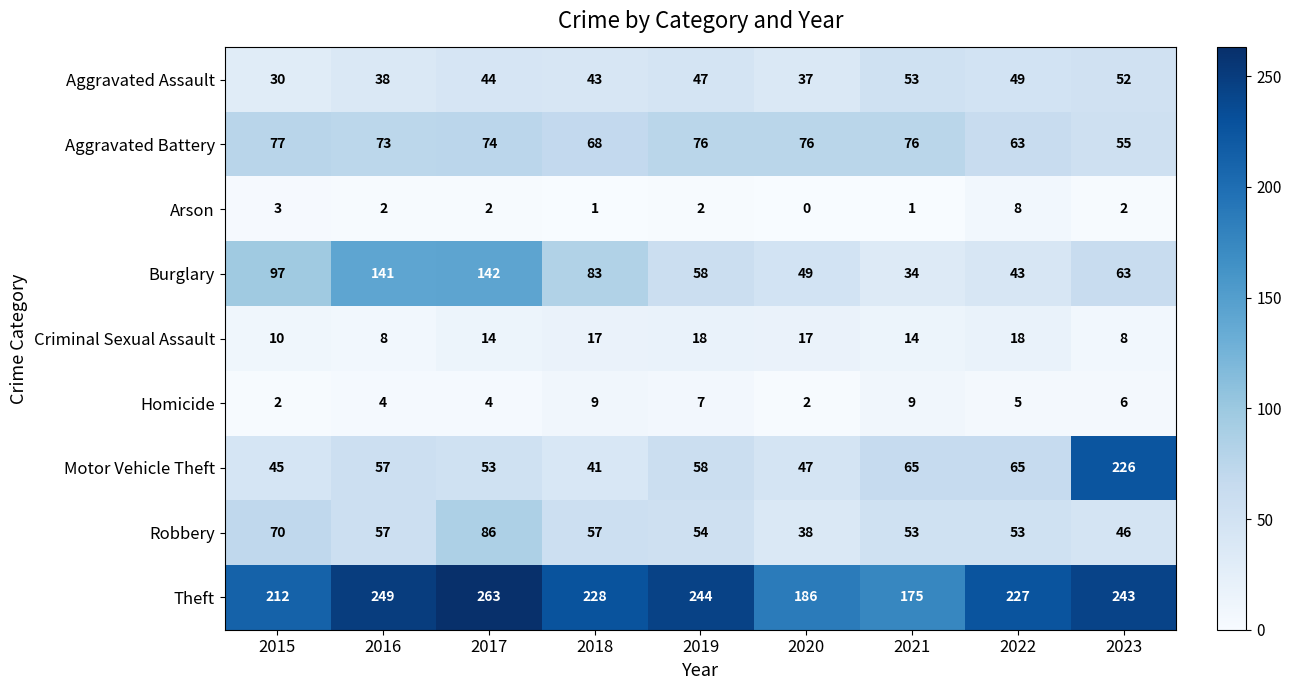

Count the number of categories in the chart.

9